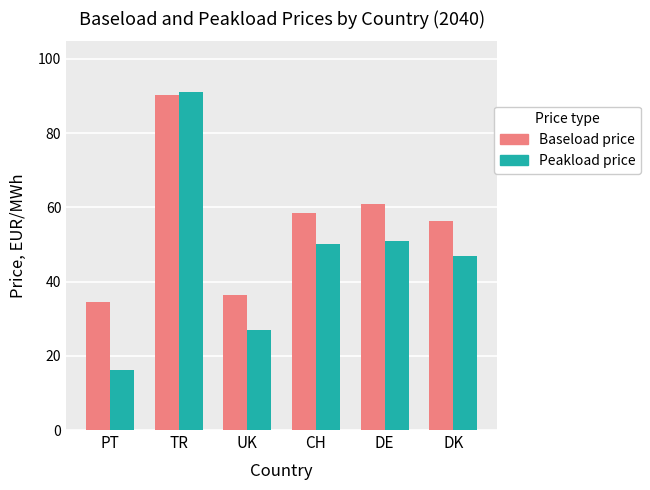

Rank the series at DE from highest to lowest value.

Baseload price, Peakload price